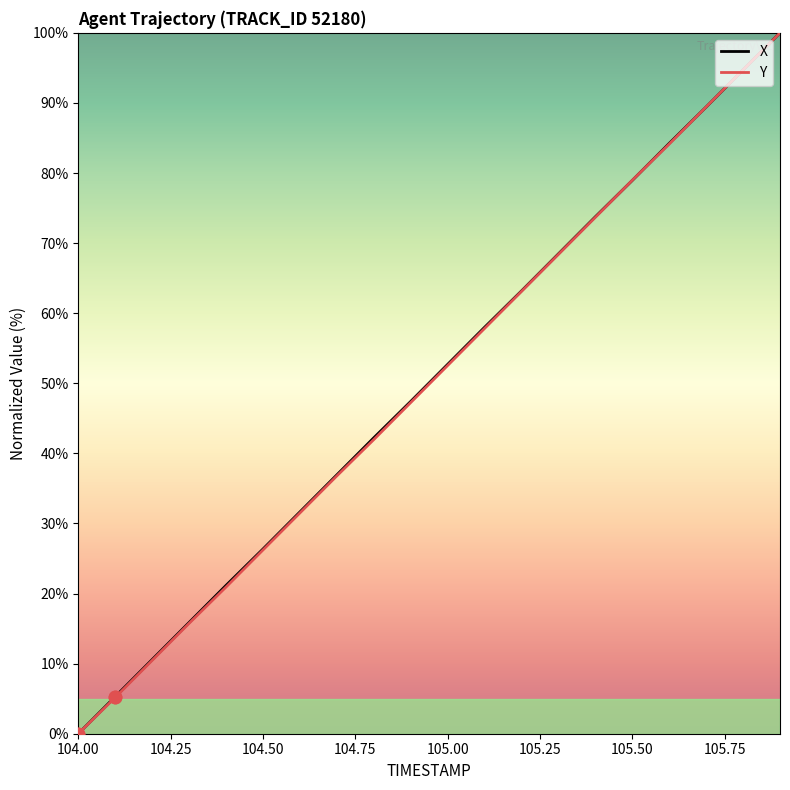

What is the greatest value displayed?

100.0